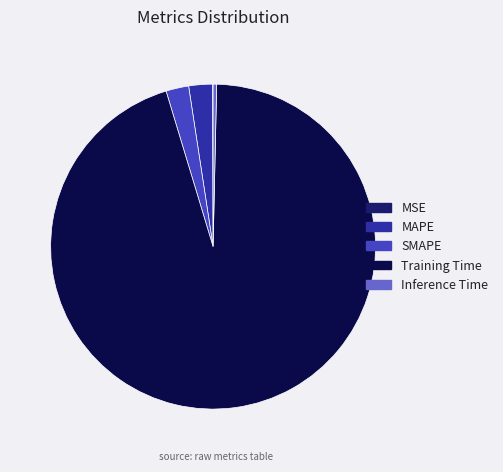

Is there any slice that represents more than half of the pie?

Yes